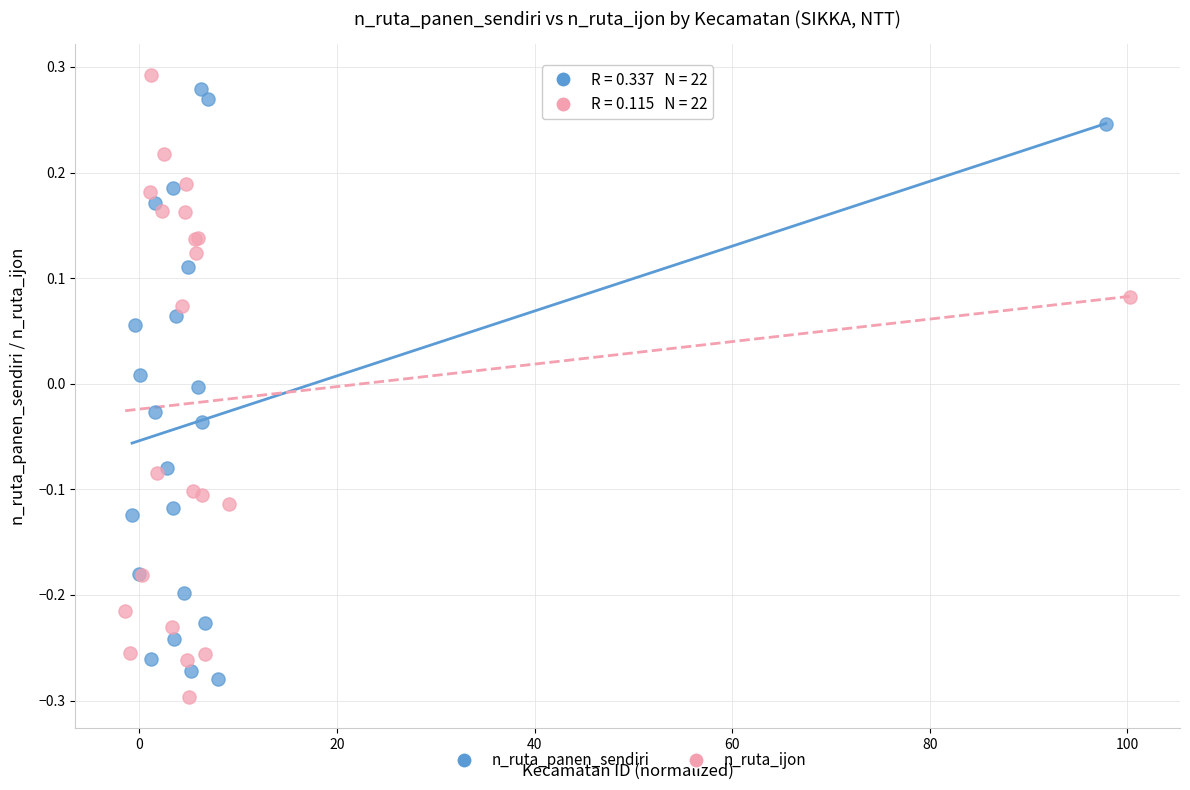

Which series reaches the maximum Y coordinate?

n_ruta_ijon